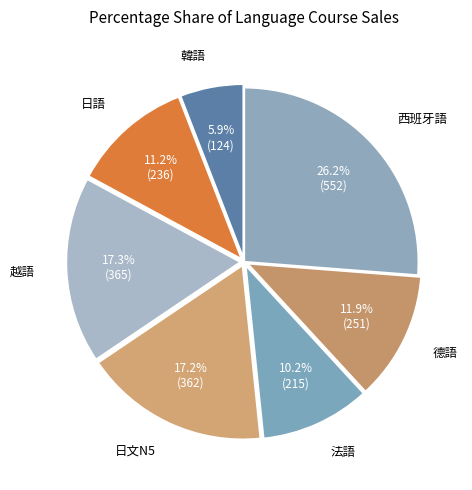

Do 韓語 and 日文N5 together represent more than half of the pie?

No